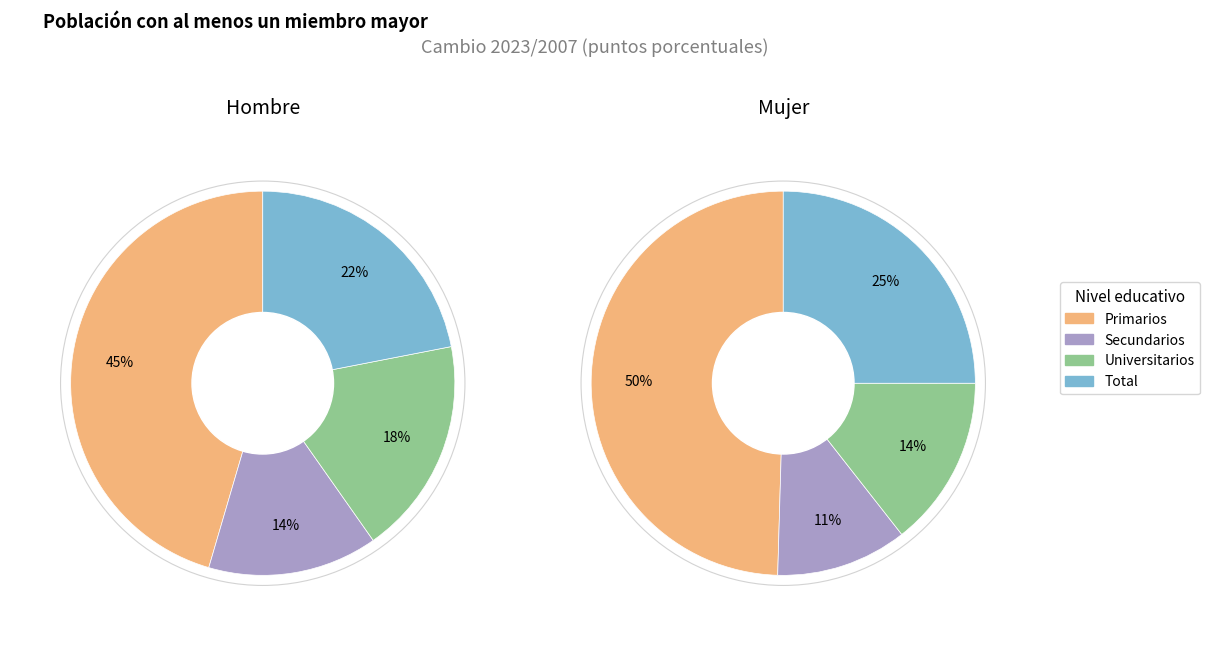

Is it true that Primarios is 54% of the pie?

False